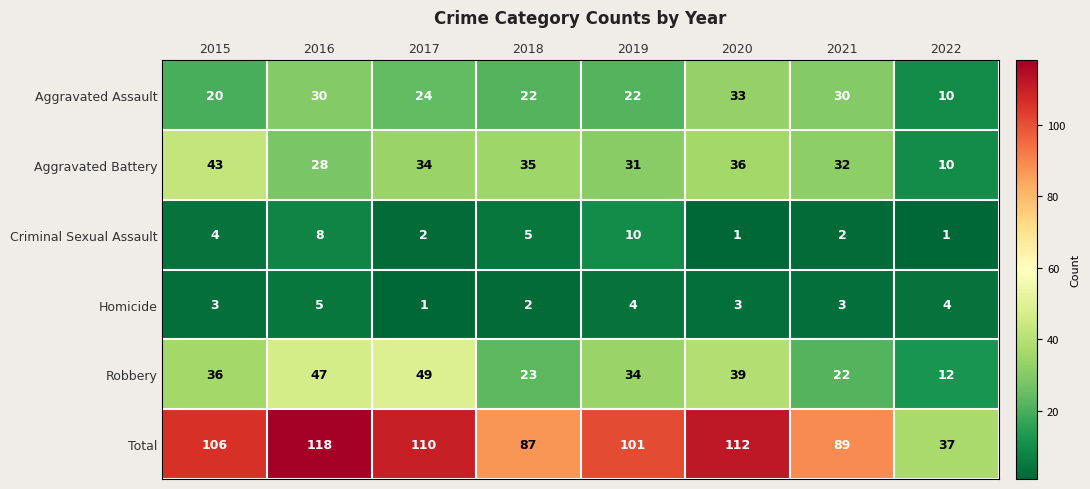

Count the number of data series in this chart.

6